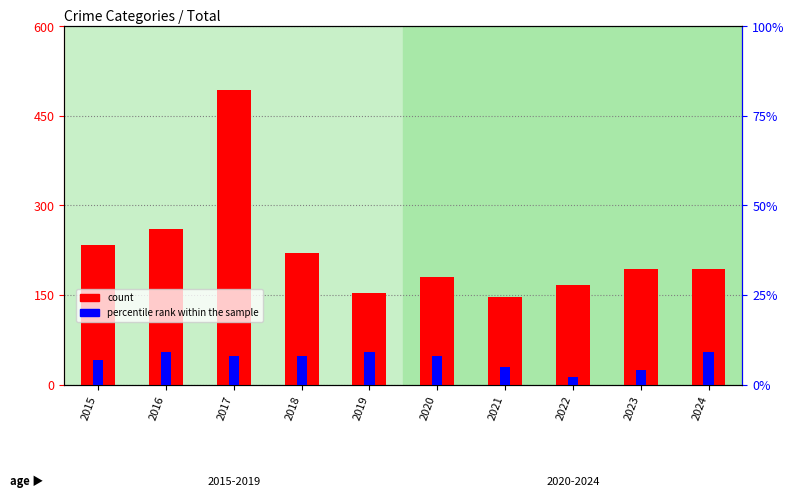

Which label corresponds to the smallest value in the chart?

2022